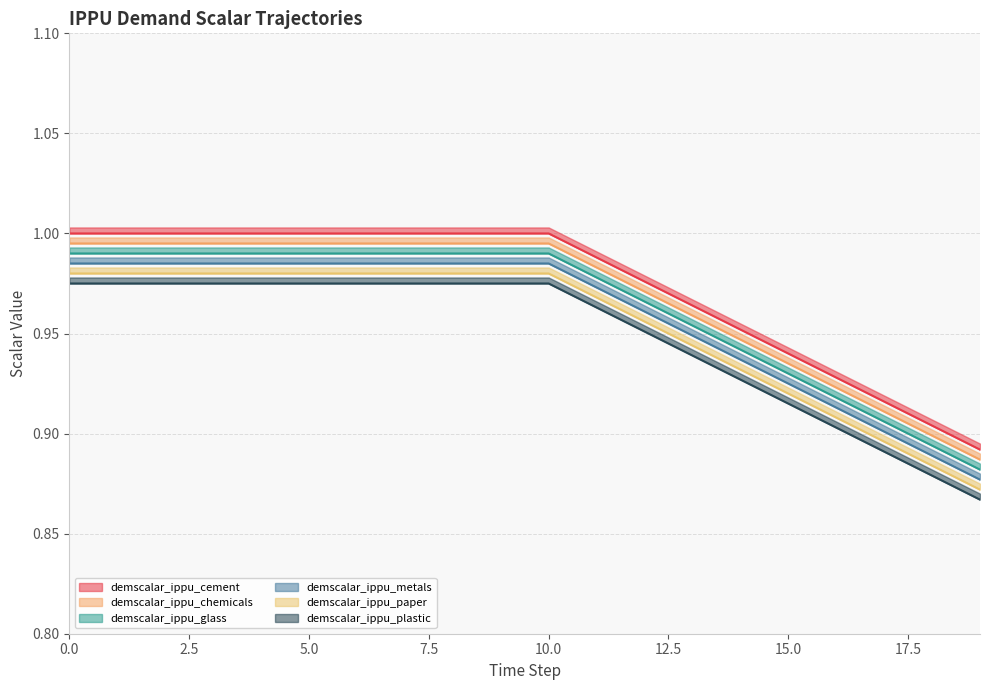

What is the minimum value shown in the chart?

0.9